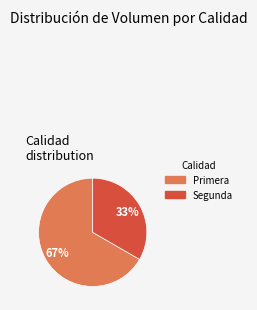

To the nearest percent, what is the average slice percentage?

50%